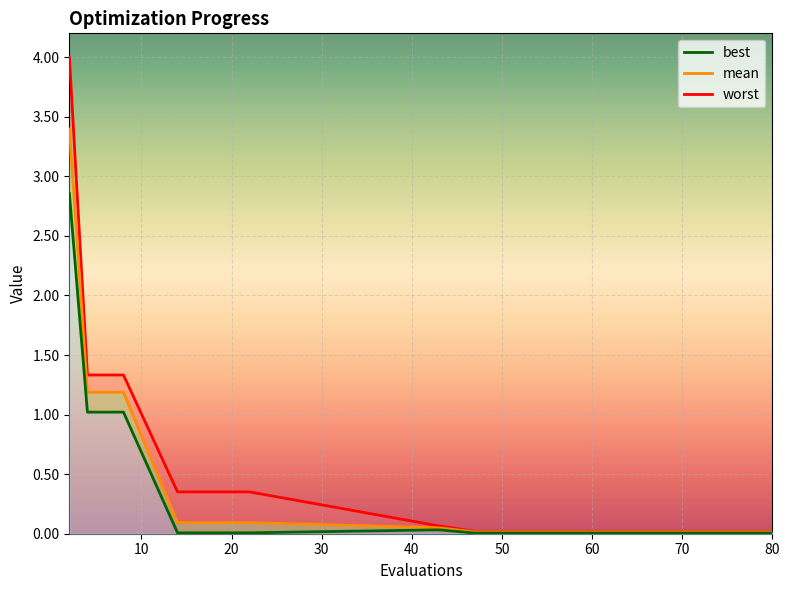

True or false: mean and worst cross at least once.

False